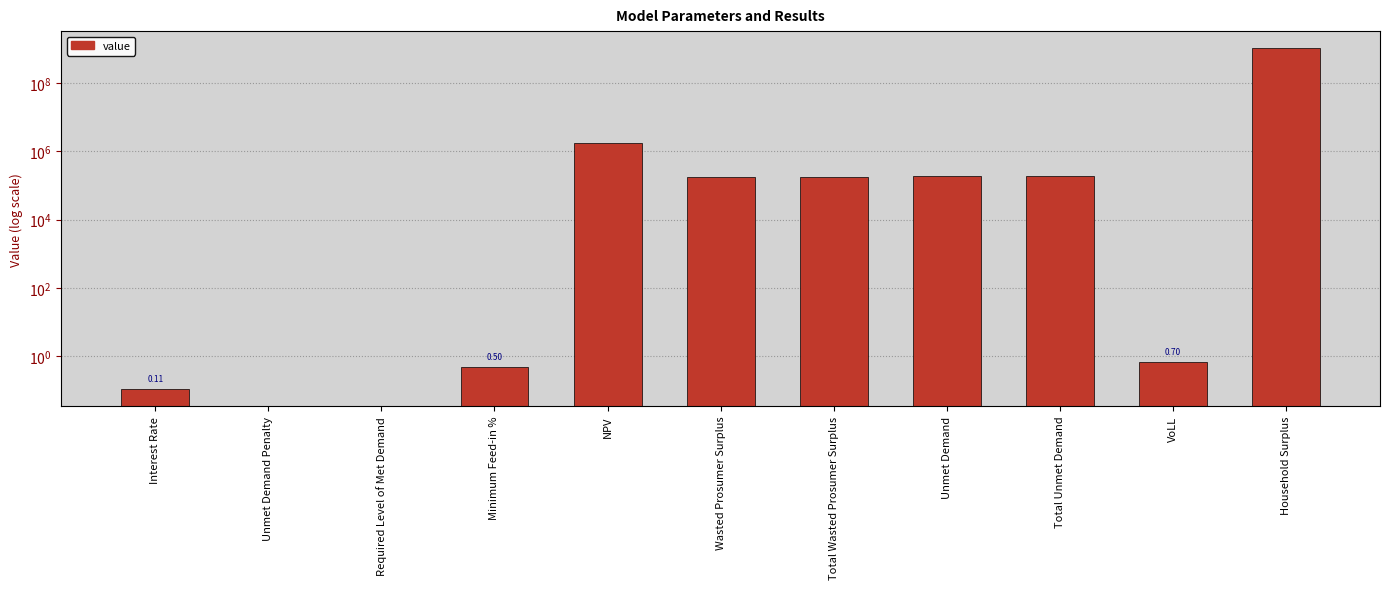

Reading left to right, what are all the values shown in this chart?

0.1	0.0	0.0	0.5	1754408.4	173398.7	173398.7	188256.8	188256.8	0.7	1045445272.6